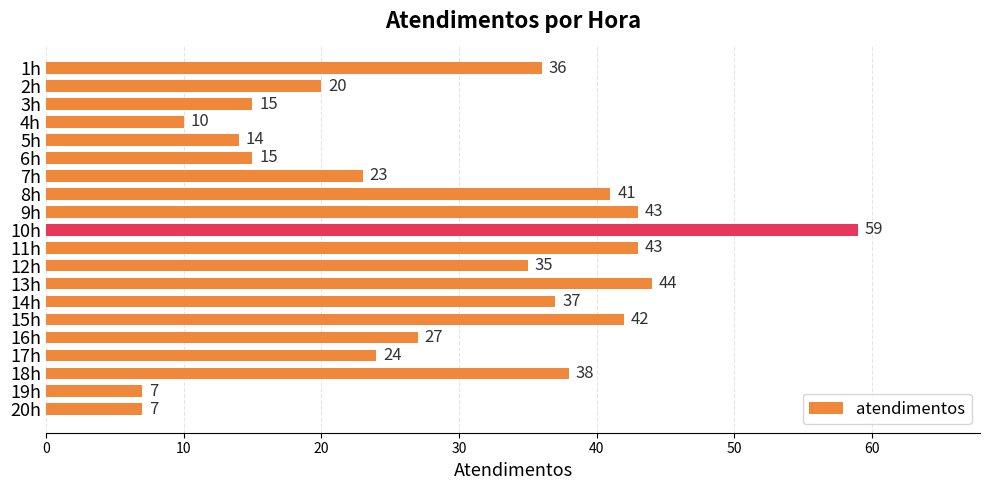

What is the smallest value displayed?

7